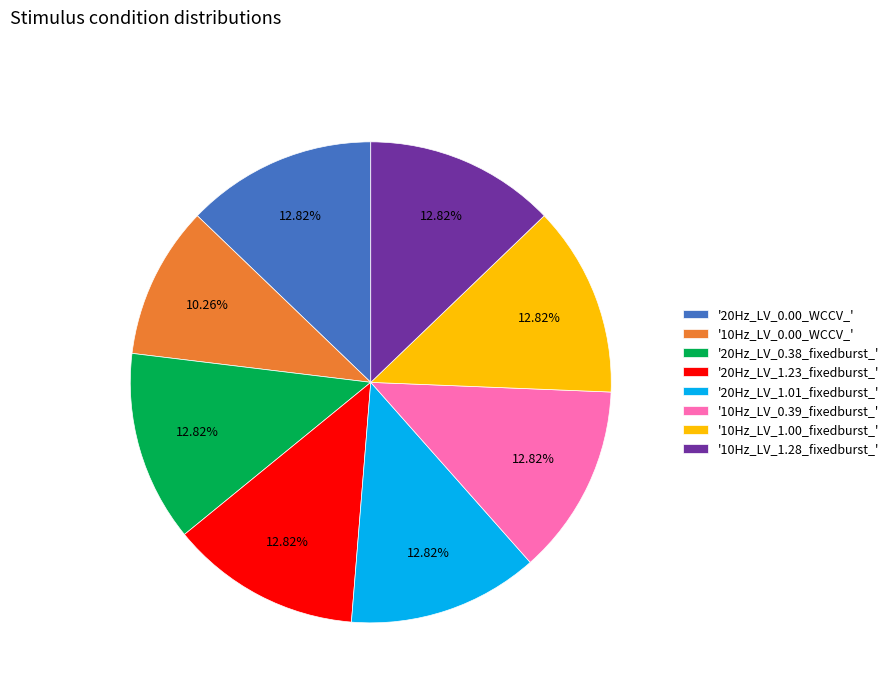

Approximately how many times larger is the value at '20Hz_LV_1.23_fixedburst_' compared to '20Hz_LV_0.38_fixedburst_'?

1.0